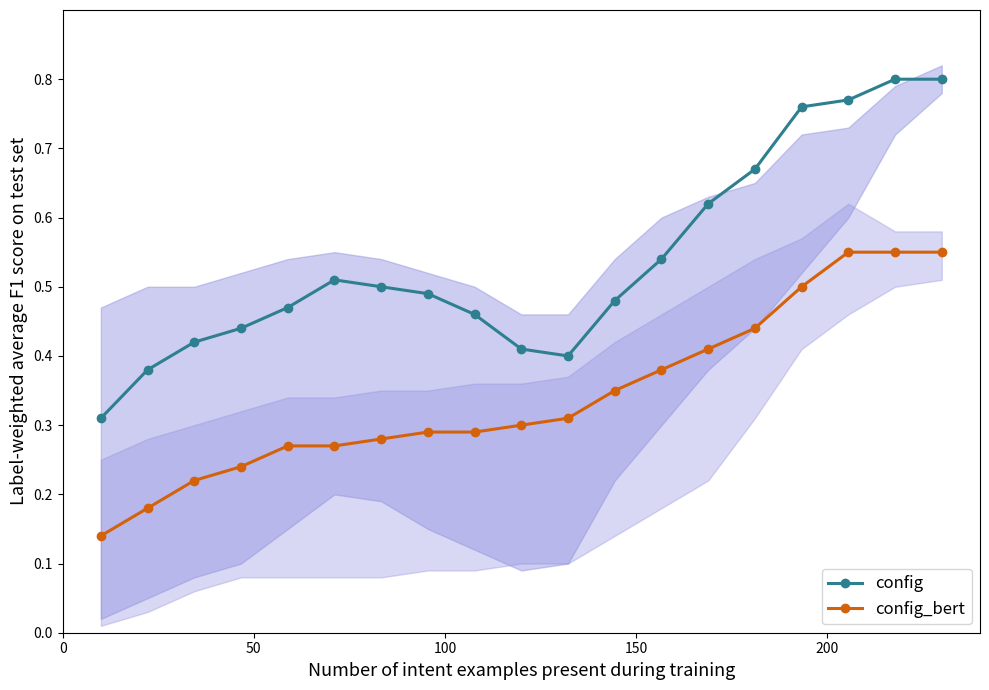

How many config_bert values are between 0 and 1?

19